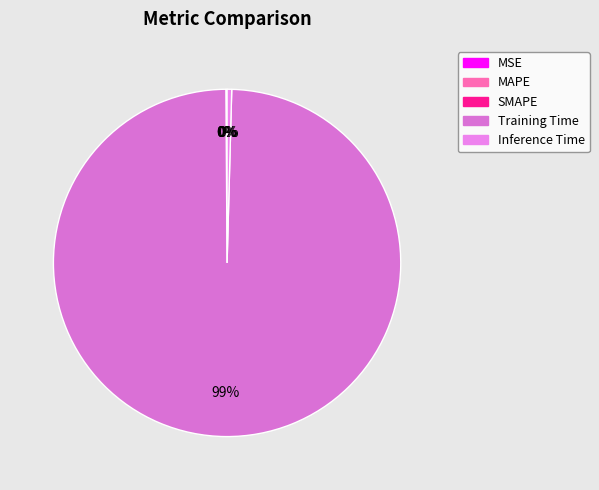

Is there a majority slice in this chart?

Yes